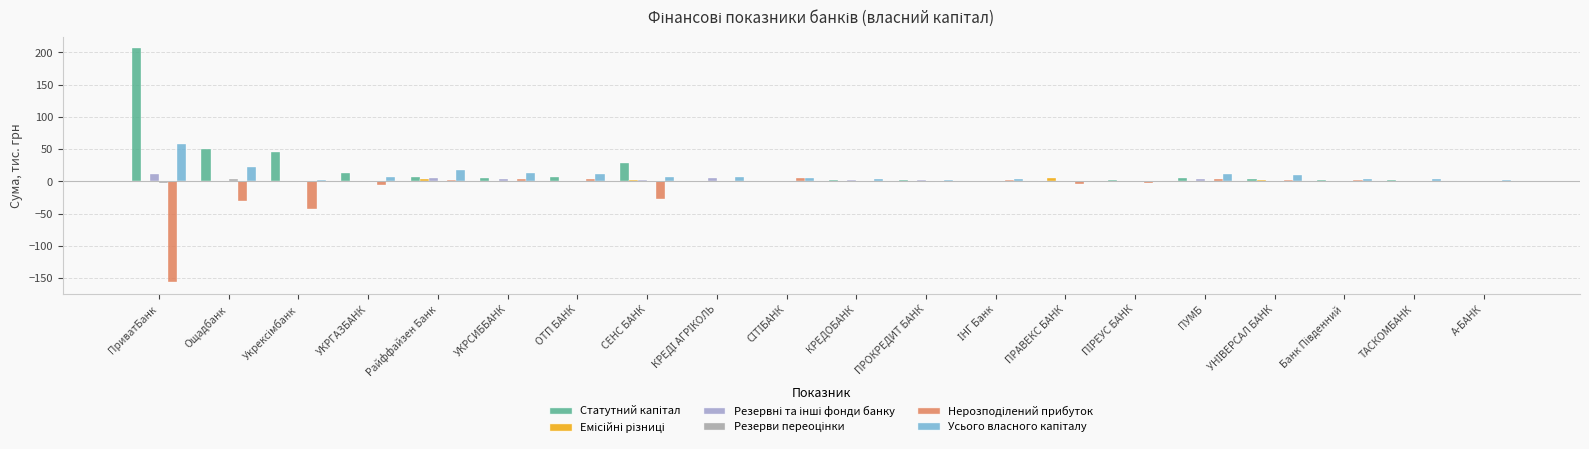

Are the bars horizontal?

No